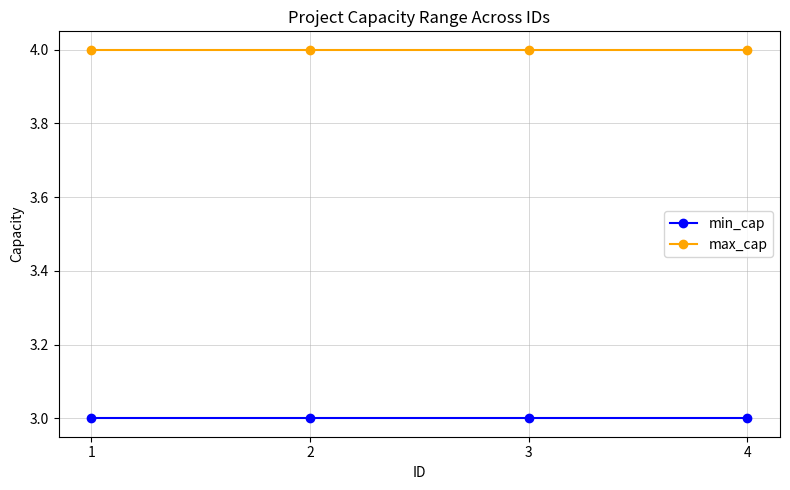

How many series are shown in this chart?

2